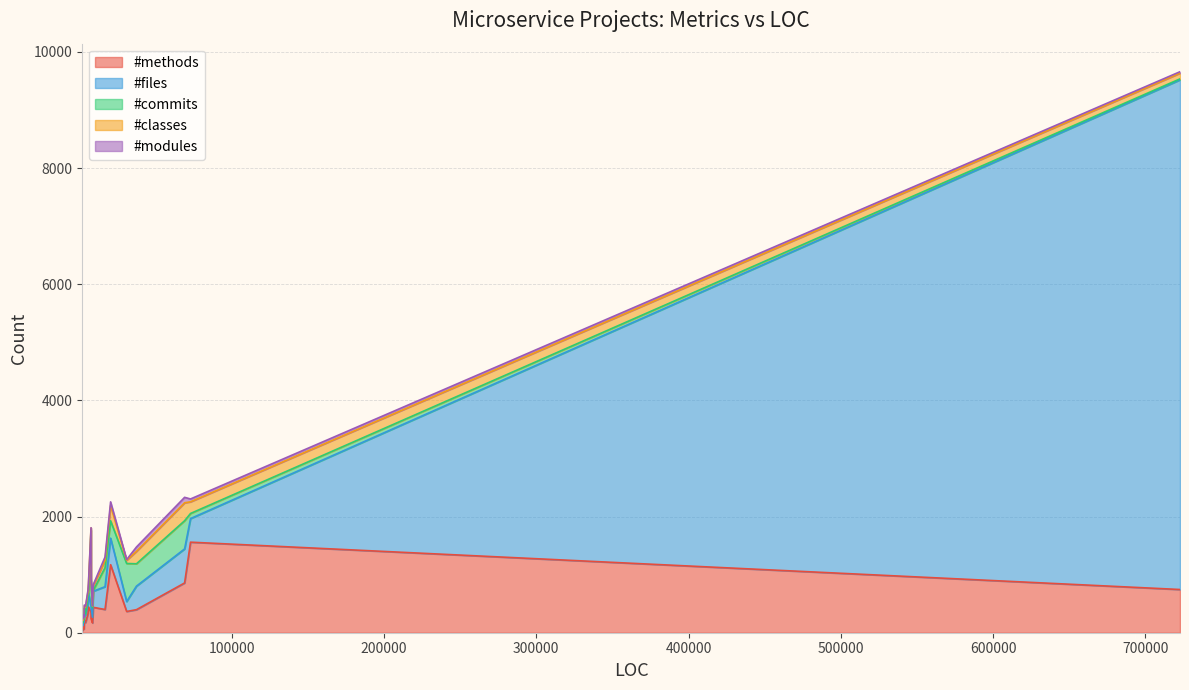

What is the sum of the #methods values at 15 and 1?

103